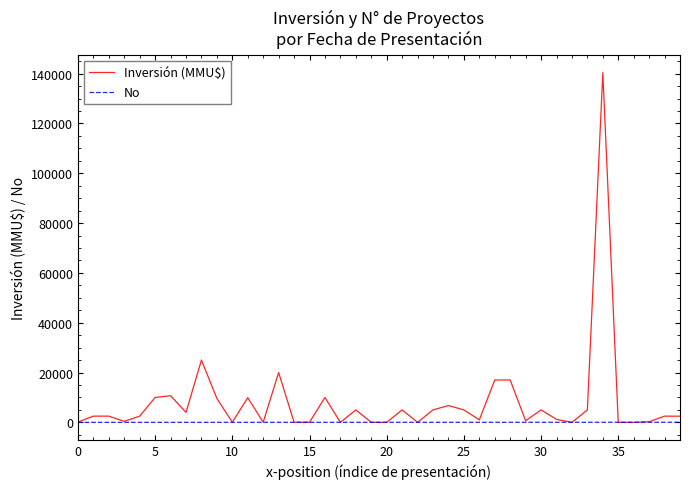

What are all the series names shown in the legend?

Inversión (MMU$), No